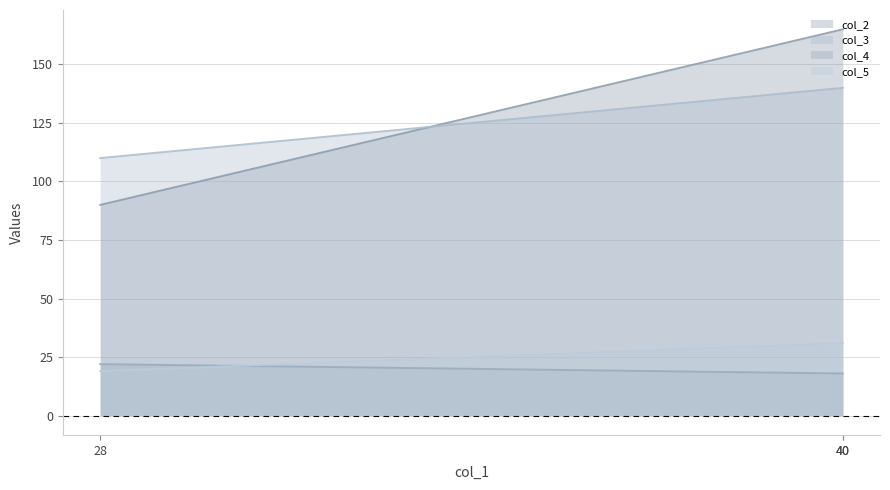

What is the sum of all col_2 values?

420